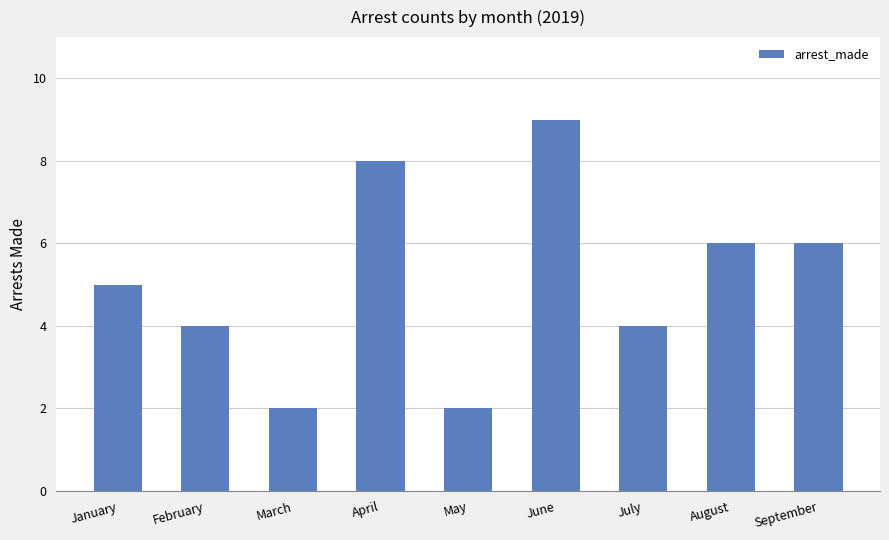

What is the difference between the second highest and second lowest values?

6